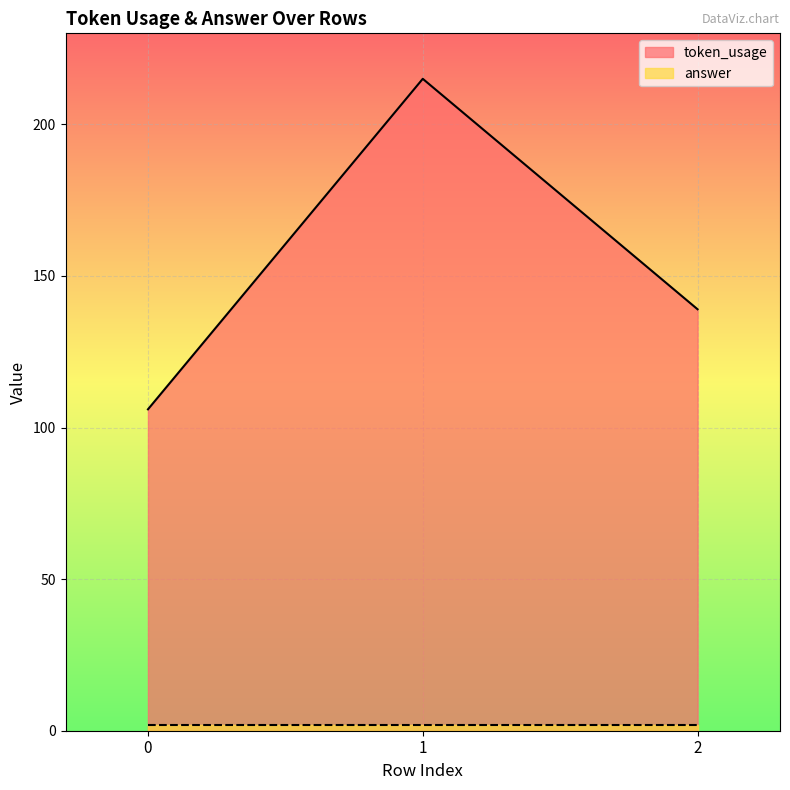

List the labels in order of value, largest first.

1, 2, 0